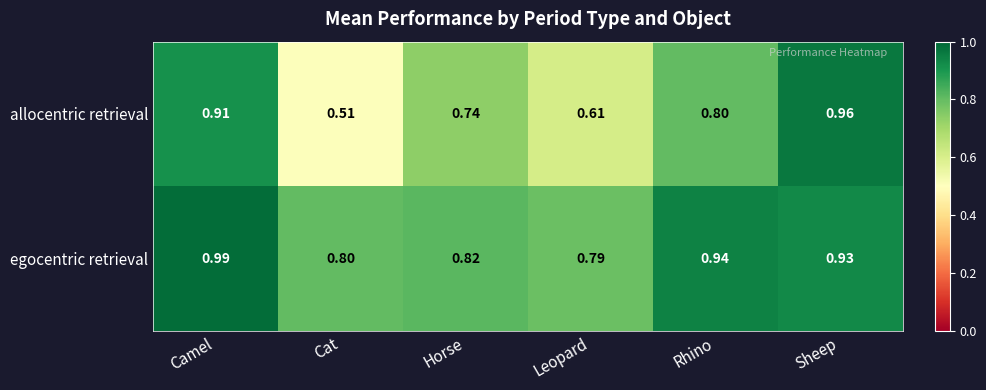

At how many categories does at least one series exceed 0?

6